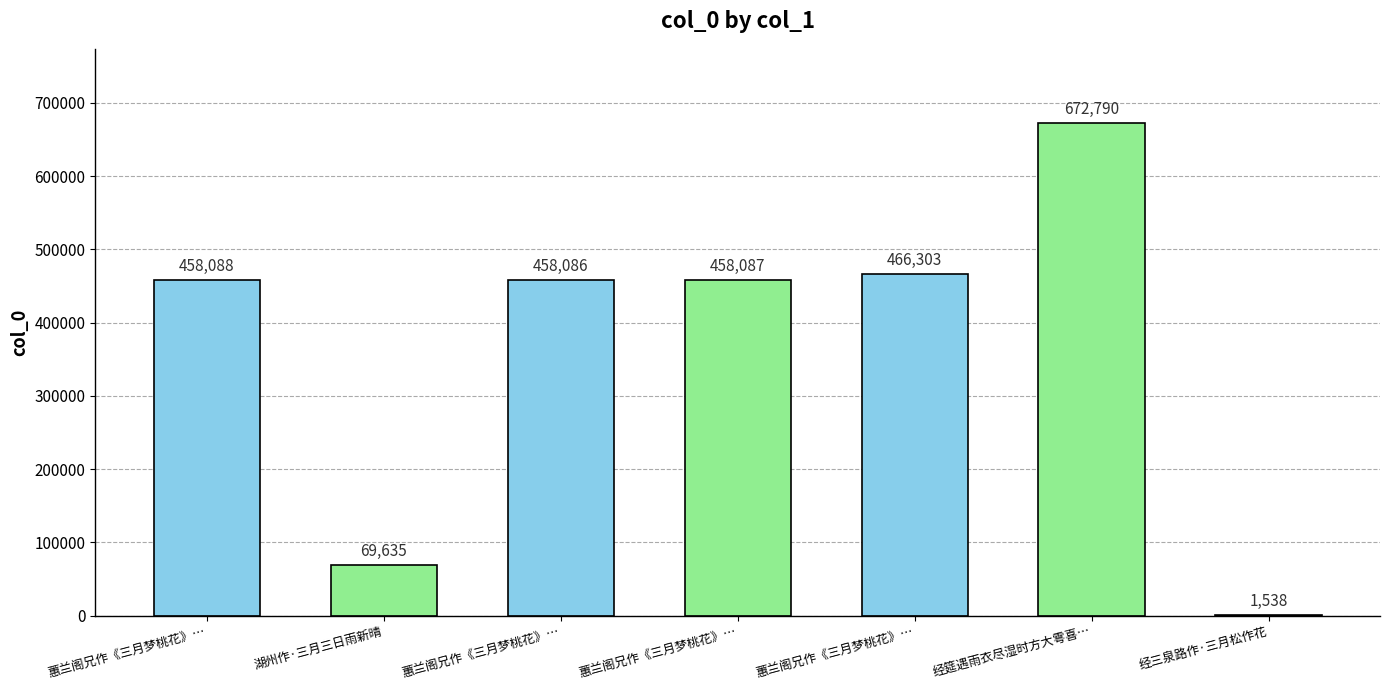

Read the value at 蕙兰阁兄作《三月梦桃花》….

458087